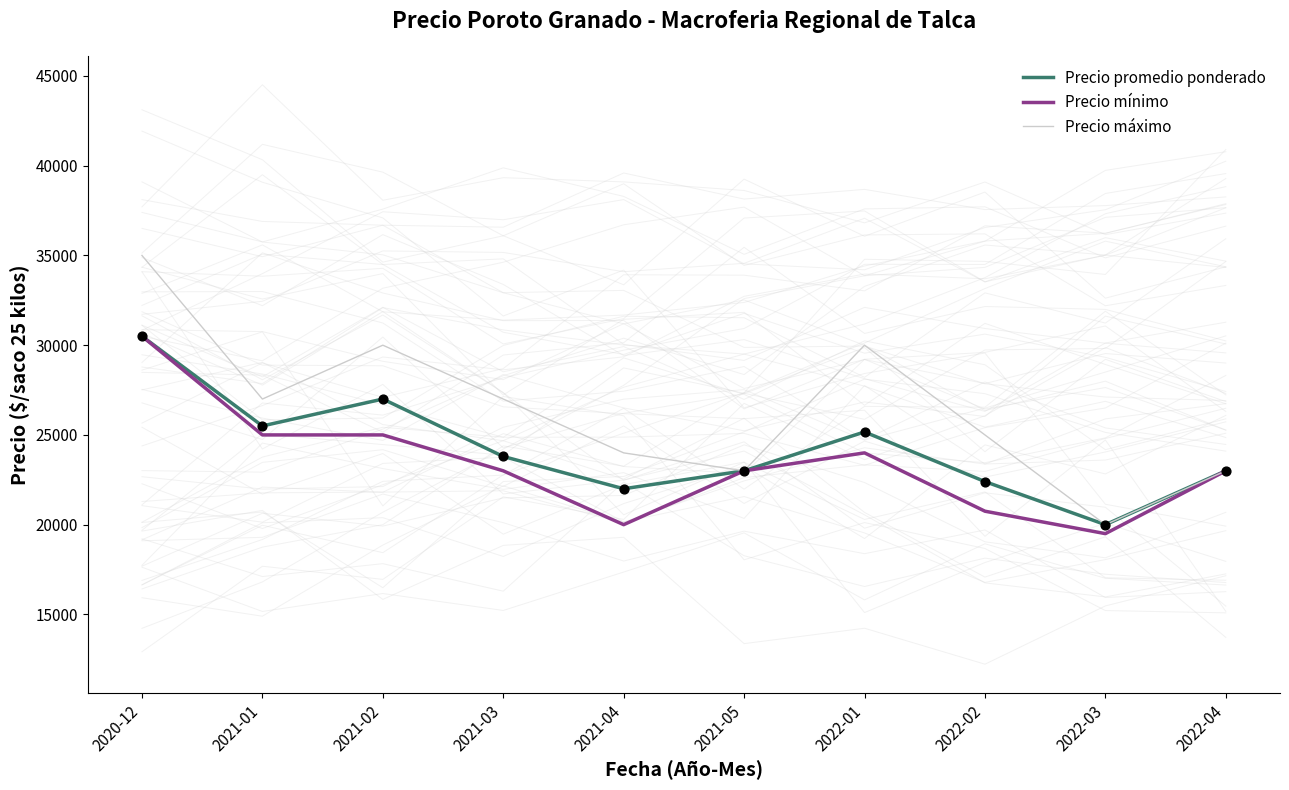

What is the total value across all series at 2021-05?

69000